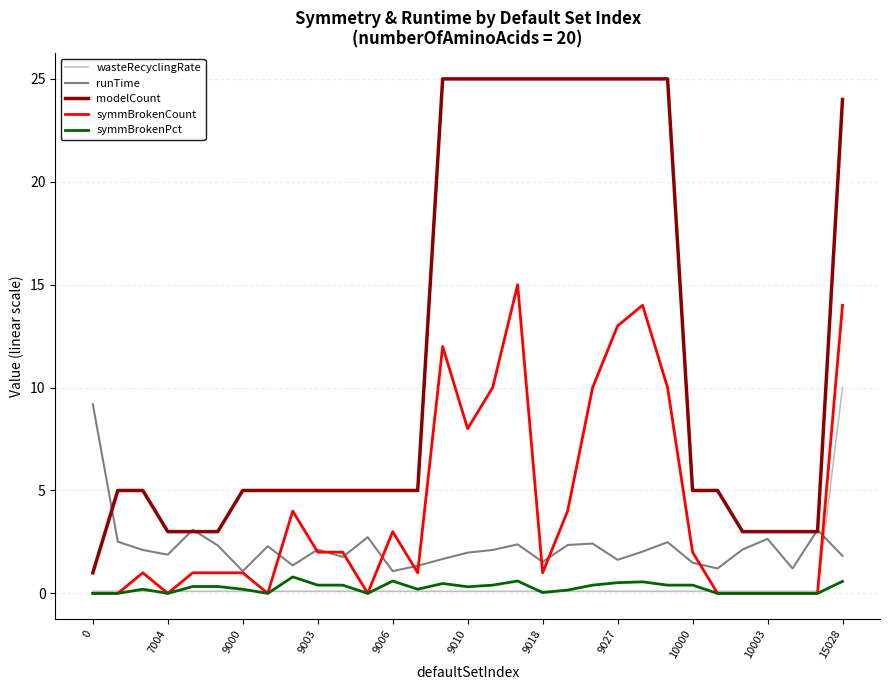

What is the greatest value displayed?

25.0